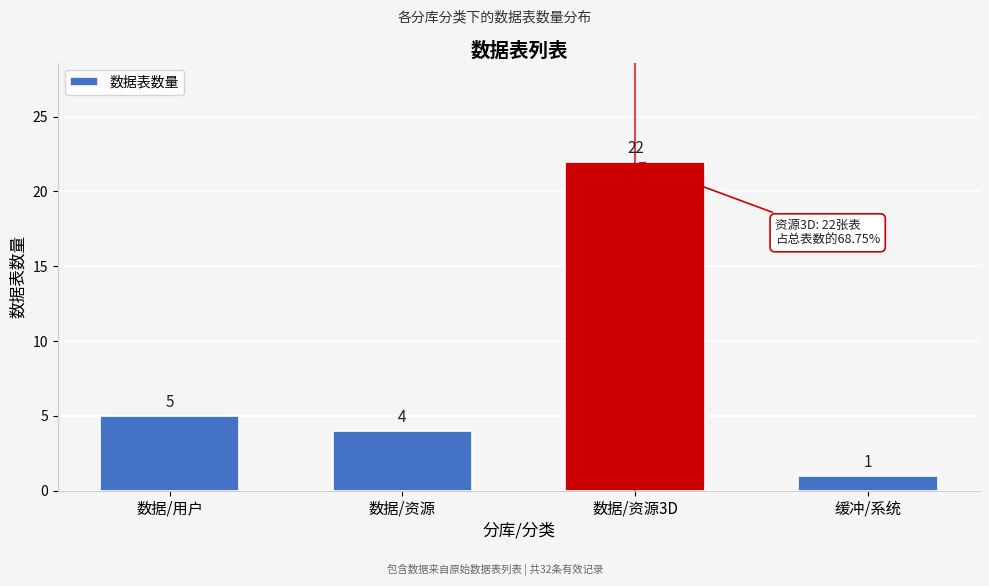

Reading right to left, list all the values displayed in this chart.

缓冲/系统=1	数据/资源3D=22	数据/资源=4	数据/用户=5